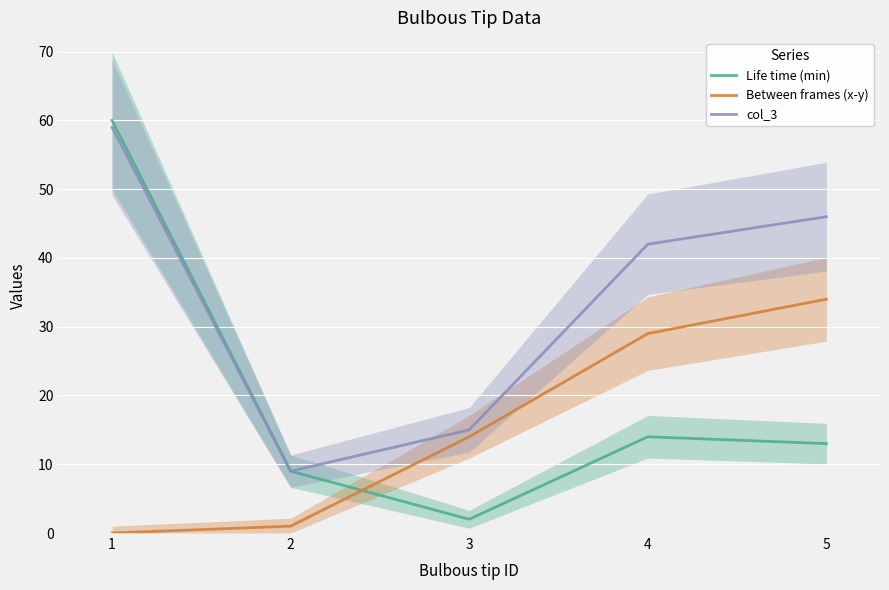

Reading left to right, what are all the values shown in this chart?

Life time (min): 60	9	2	14	13
Between frames (x-y): 0	1	14	29	34
col_3: 59	9	15	42	46